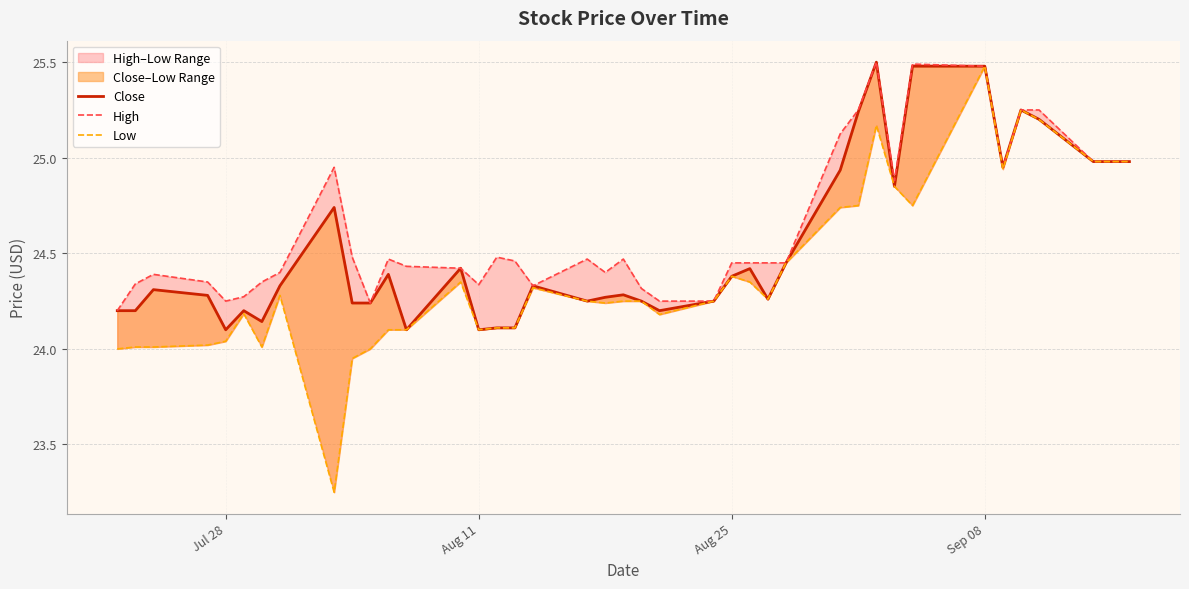

At how many categories does at least one series exceed 25?

7